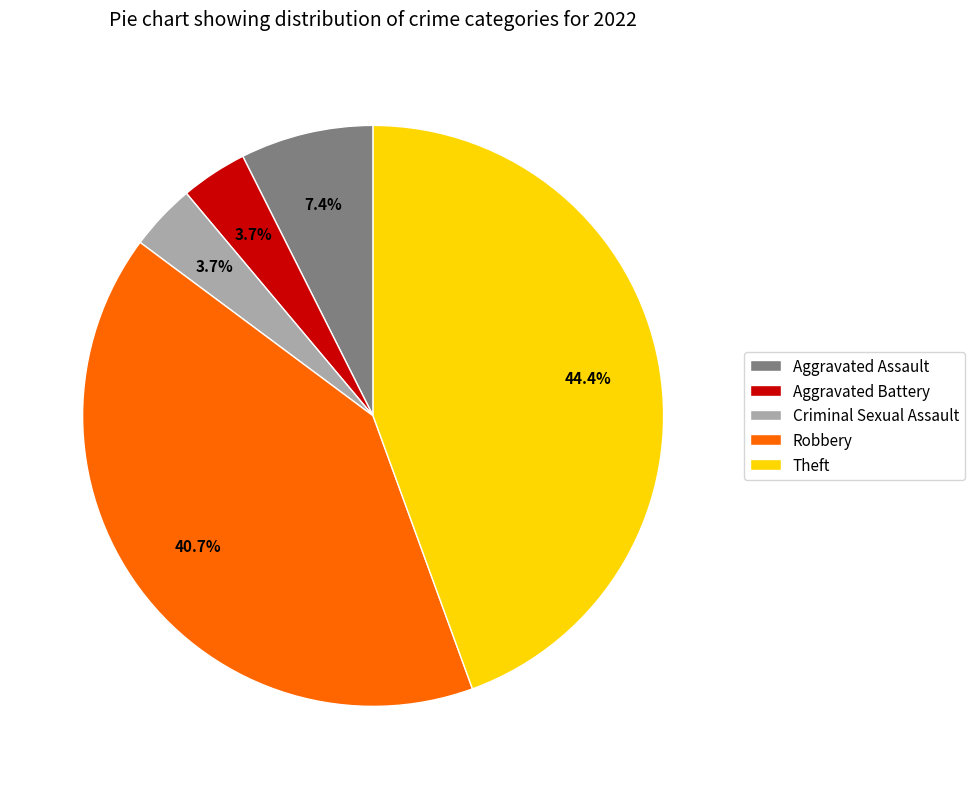

To the nearest percent, what is the difference between the Aggravated Assault and Robbery slice percentages?

33%